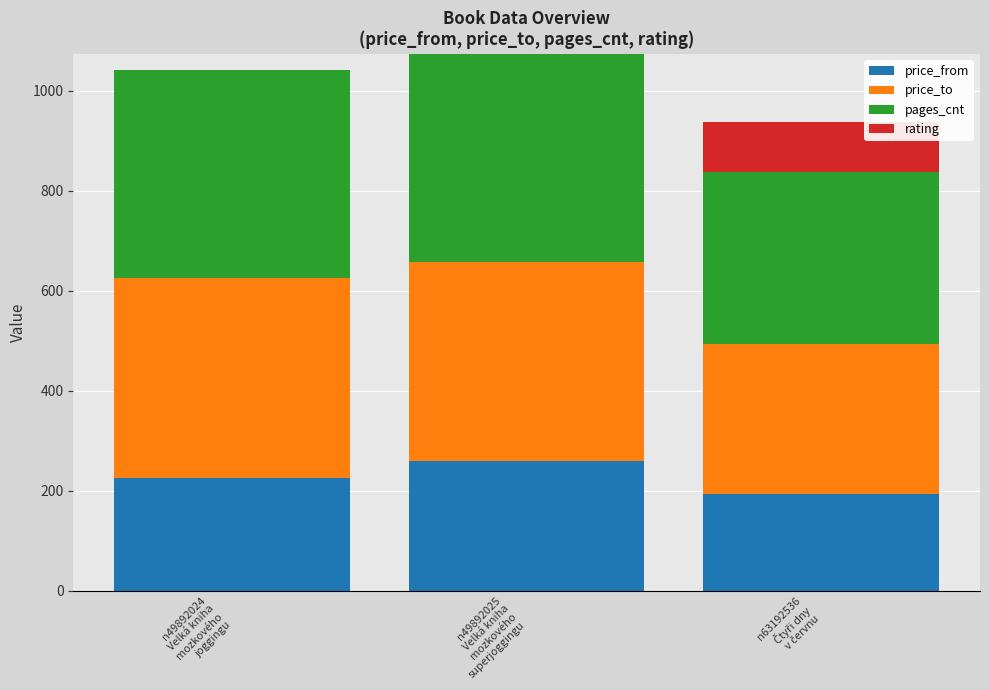

Count the number of data series in this chart.

4